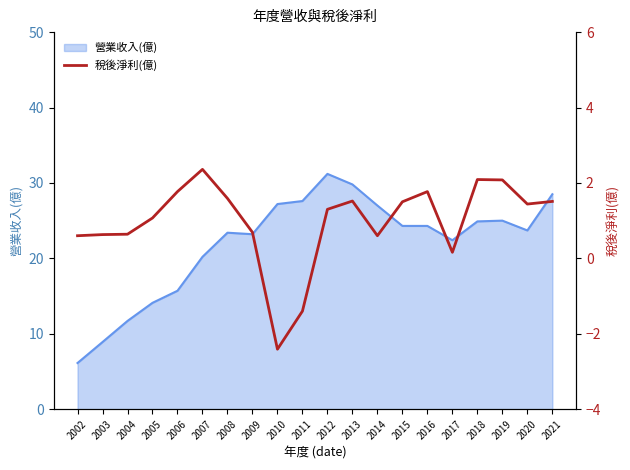

What is the maximum value for 營業收入(億)?

31.2